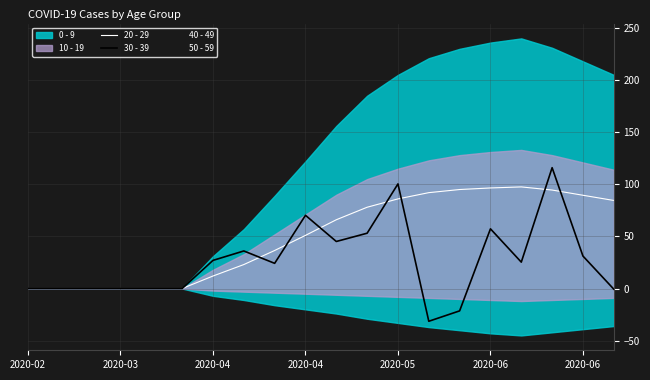

What is the lowest value of the 30 - 39 series?

-31.4